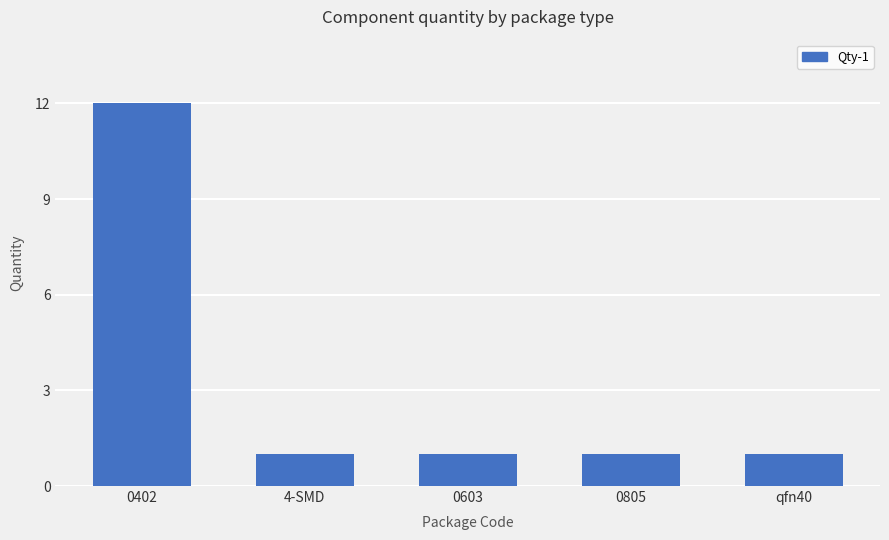

Does the chart contain stacked bars?

No